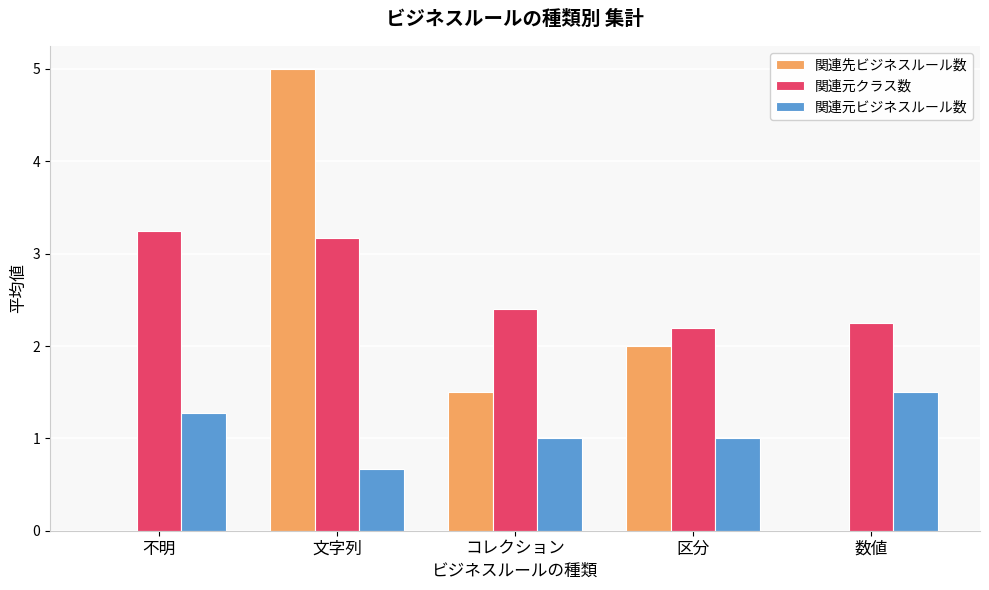

At which category is the sum across all series the highest?

文字列